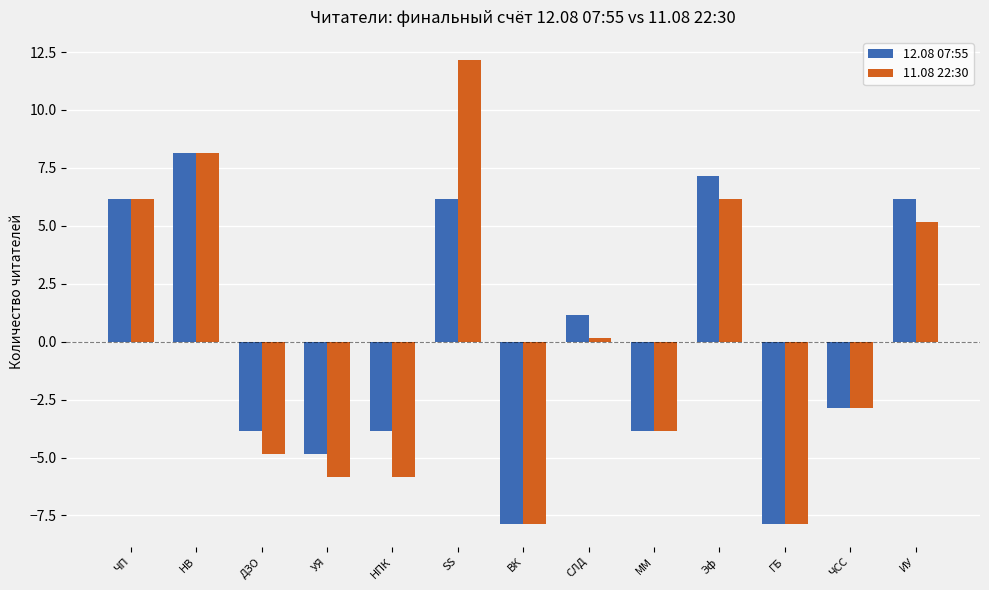

What is the difference between the second highest and minimum values in the 12.08 07:55 series?

15.0